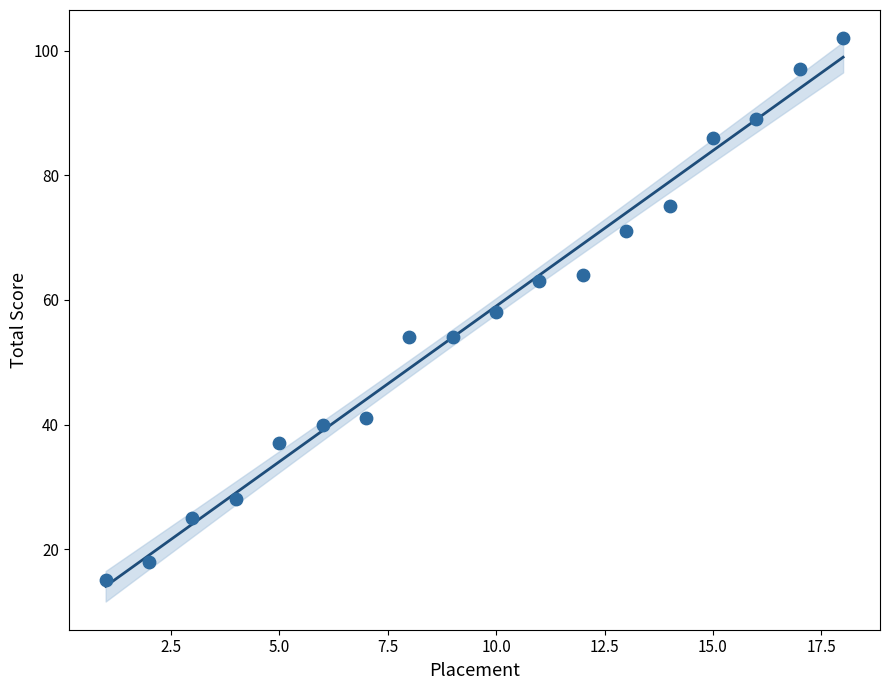

What is the range of X values (max minus min)?

17